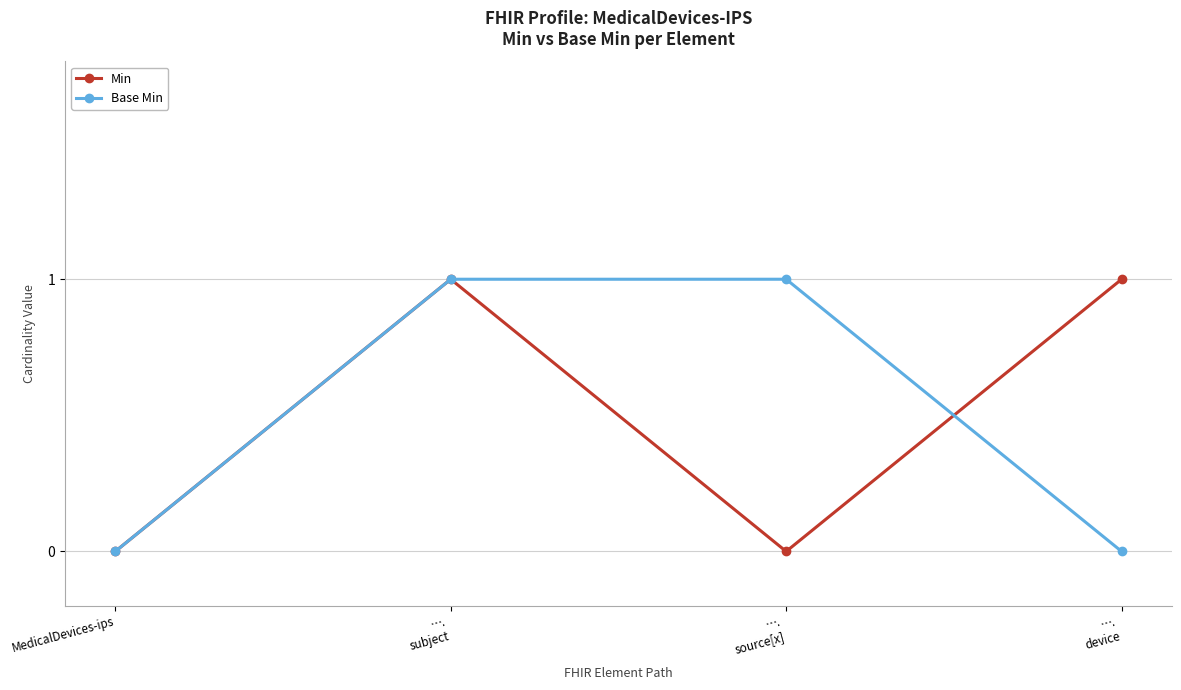

Count the number of data series in this chart.

2